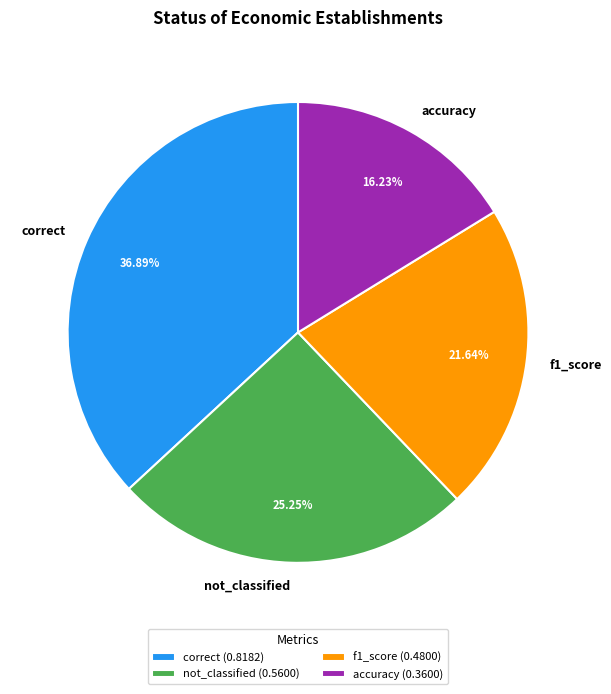

Is it true that accuracy is 5% of the pie?

False